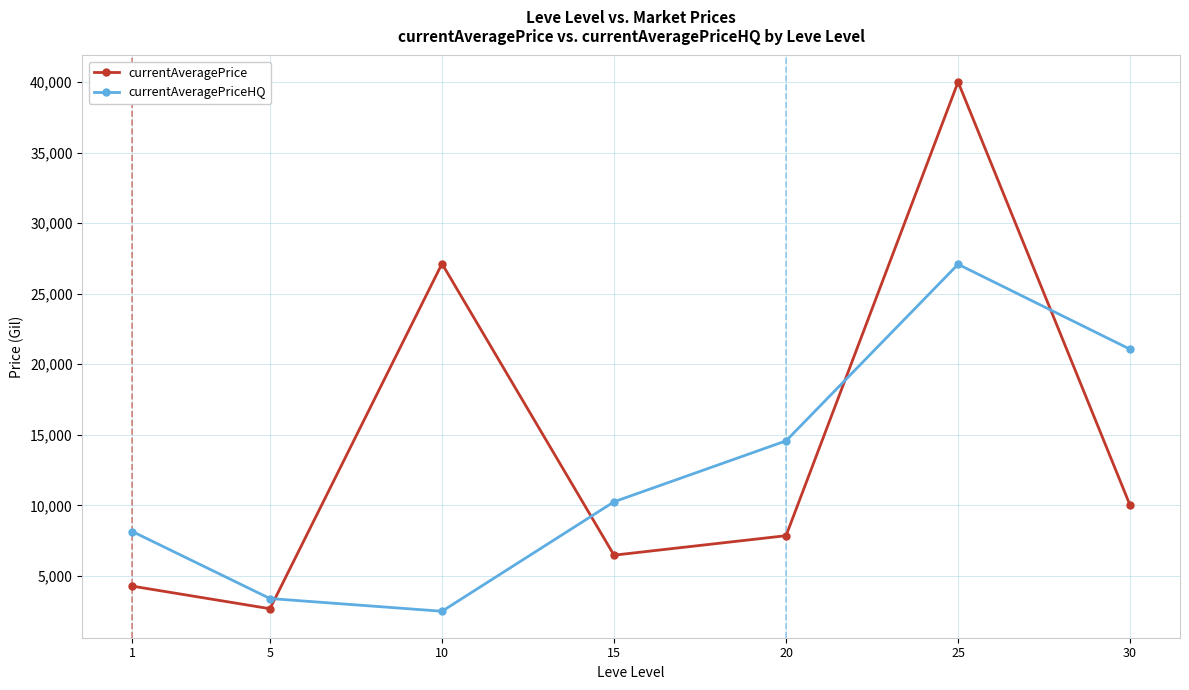

At which category is the sum across all series the highest?

25